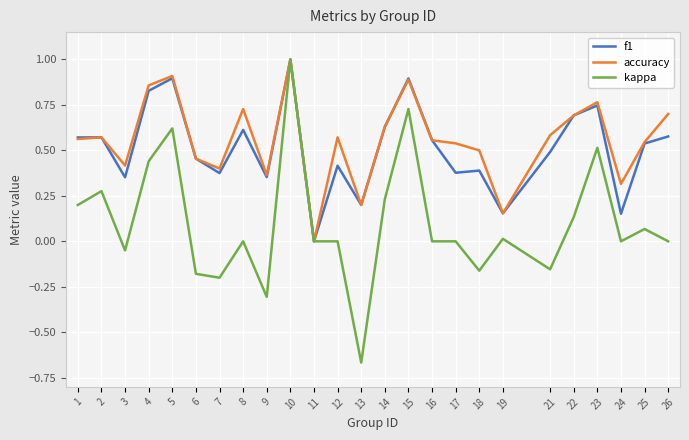

Which series changed the most between 6 and 14?

kappa